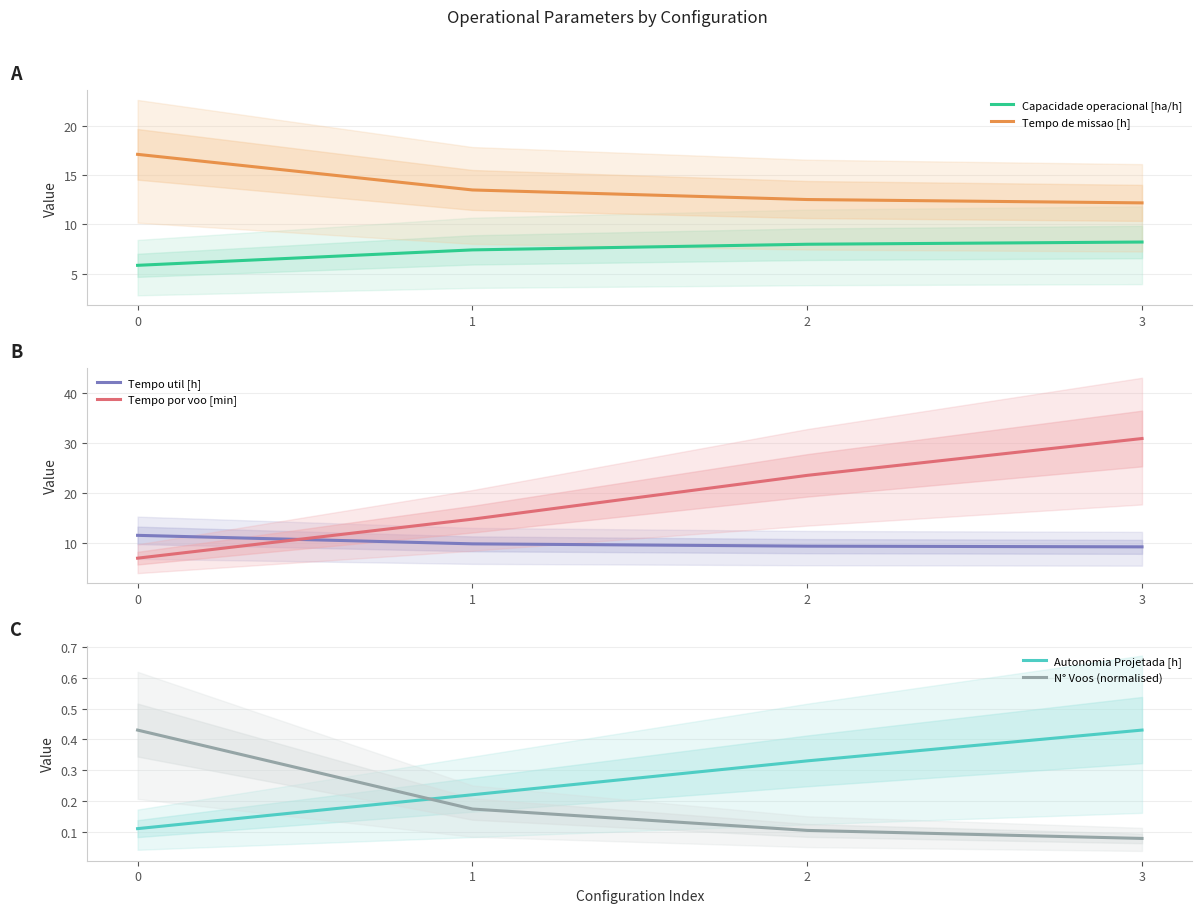

What are all the series names shown in the legend?

Capacidade operacional [ha/h], Tempo de missao [h], Tempo util [h], Tempo por voo [min], Autonomia Projetada [h], N° Voos (normalised)